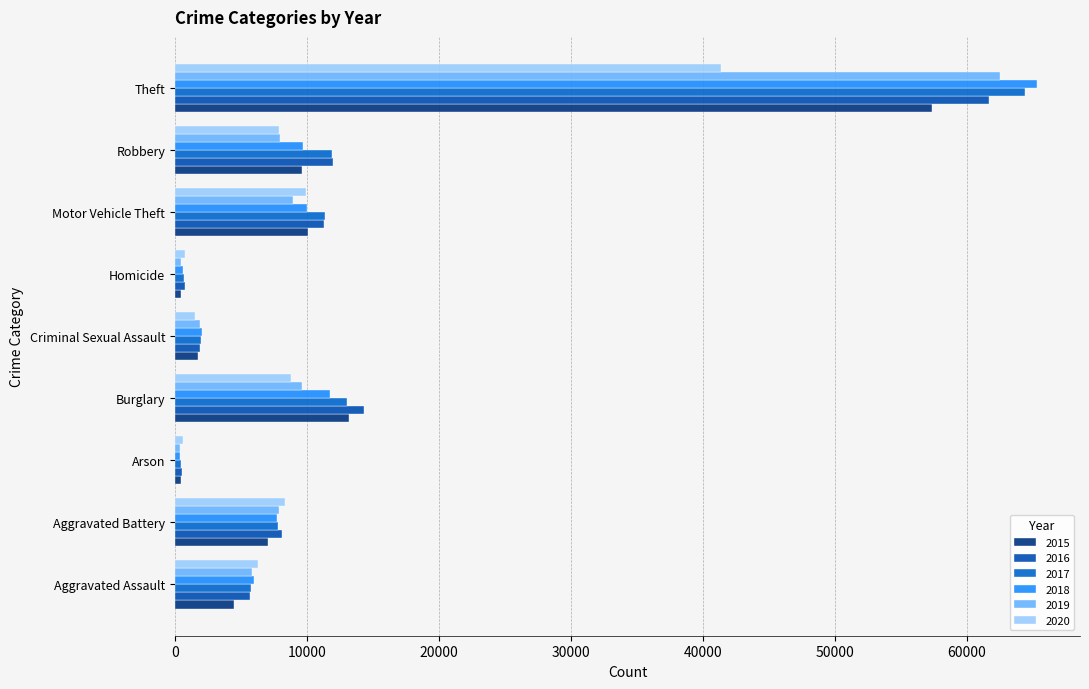

What is the difference between the maximum and minimum values in the 2016 series?

61109